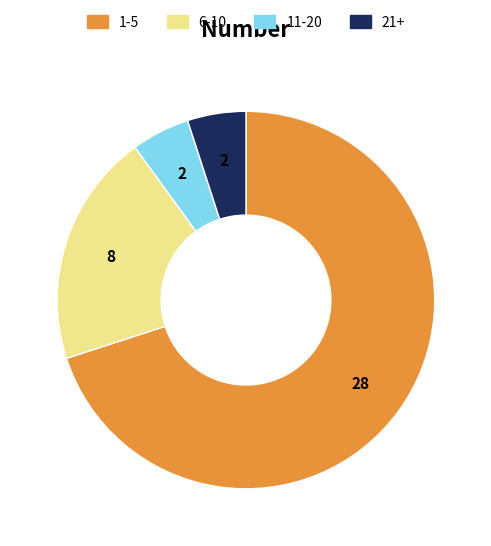

Between 6-10 and 21+, which is larger?

6-10